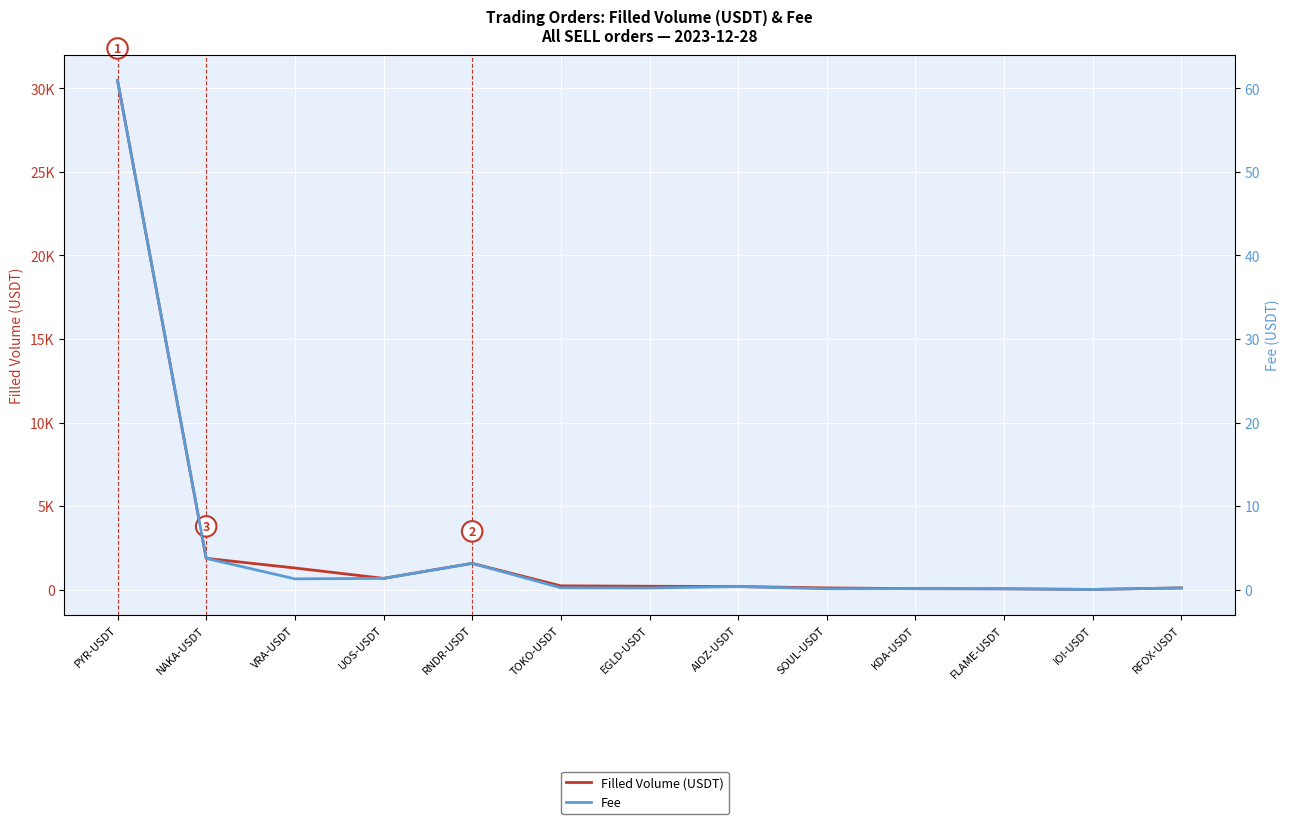

True or false: Fee and Filled Volume (USDT) intersect in this chart.

False